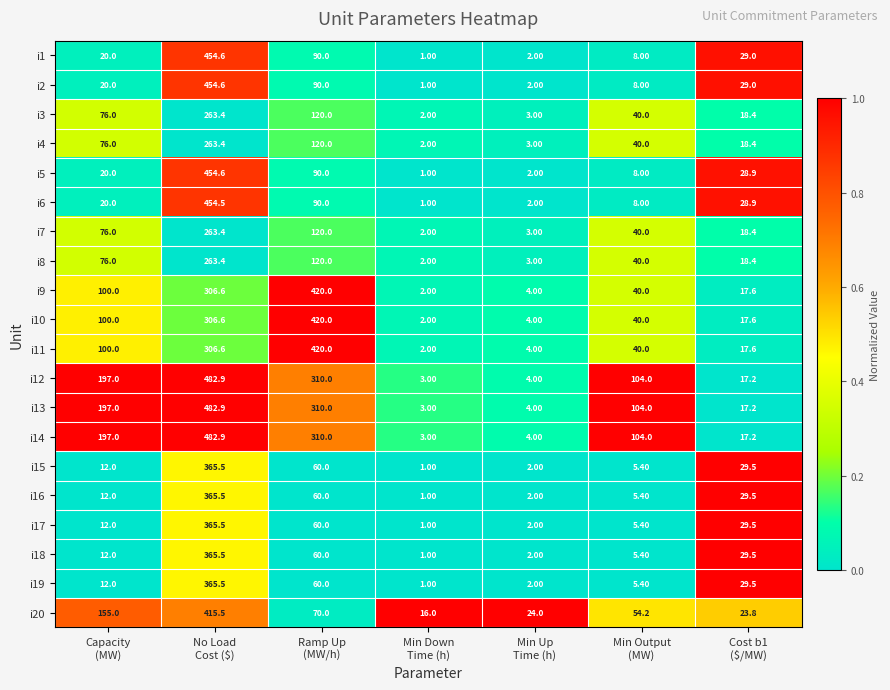

How many series are shown in this chart?

20